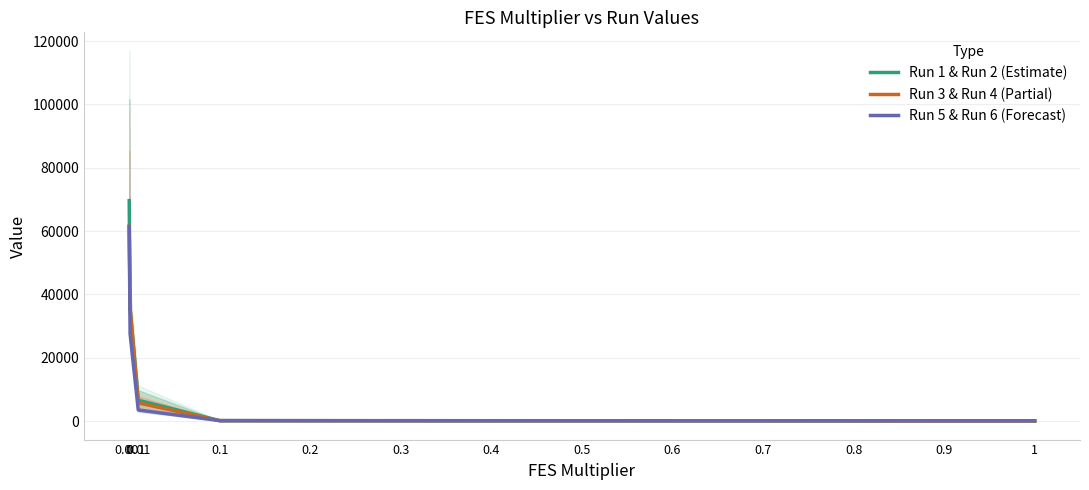

What value does the Run 1 & Run 2 (Estimate) series have at 0.9?

78.9